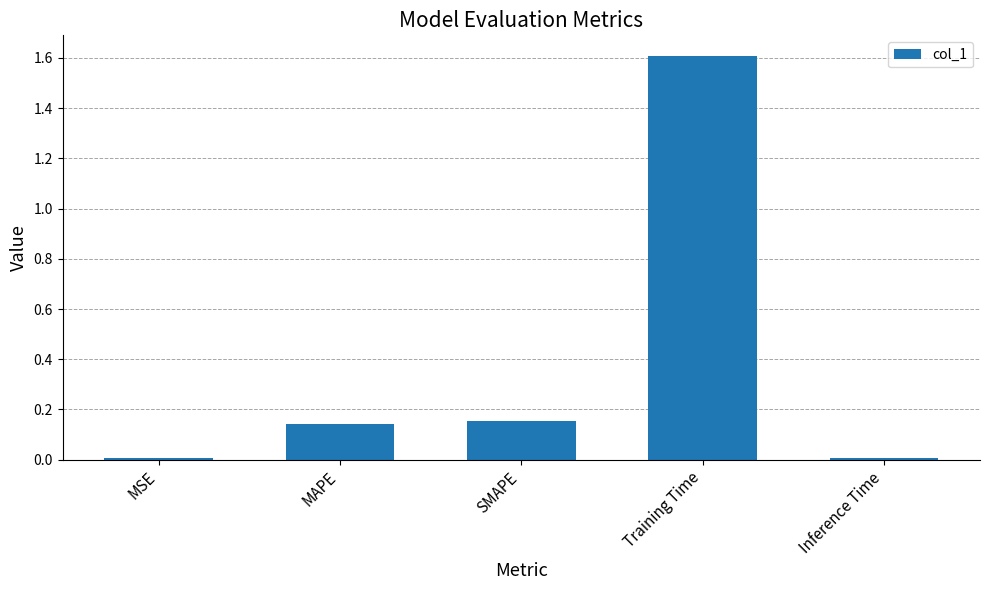

Between MAPE and MSE, which is larger?

MAPE